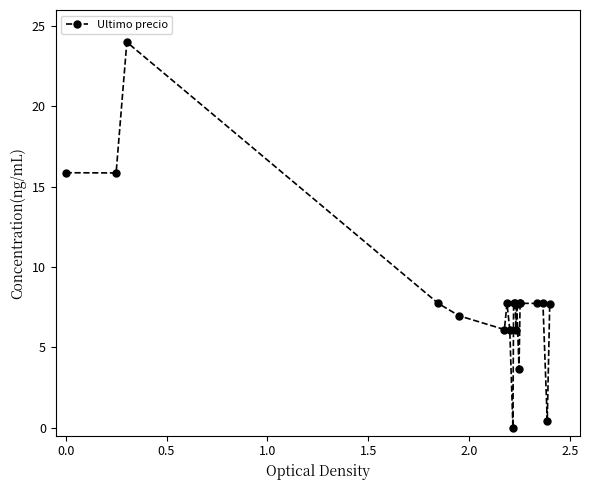

What is the value of the 18th point from the left?

7.7